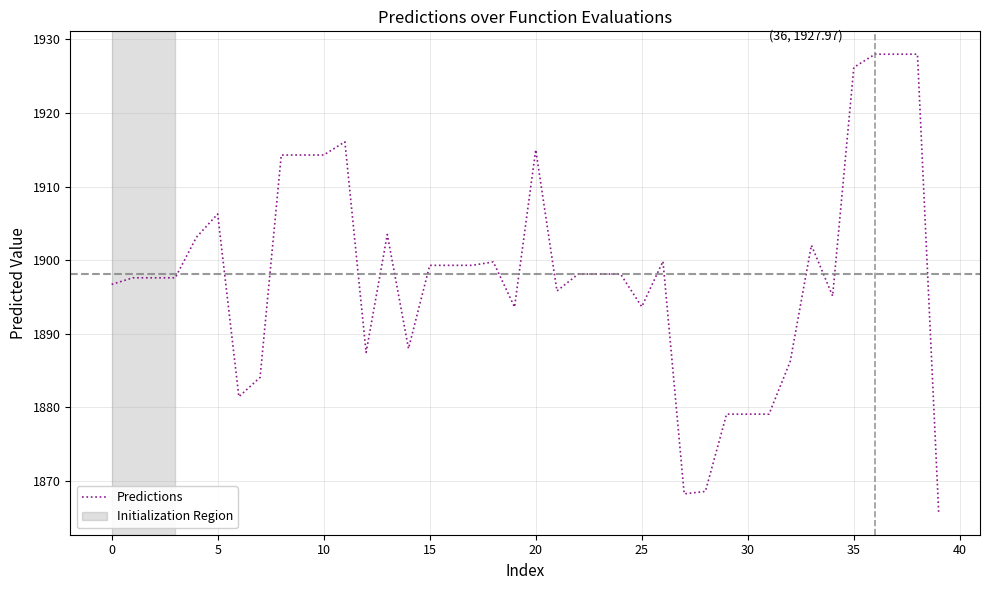

What is the smallest value displayed?

1865.8